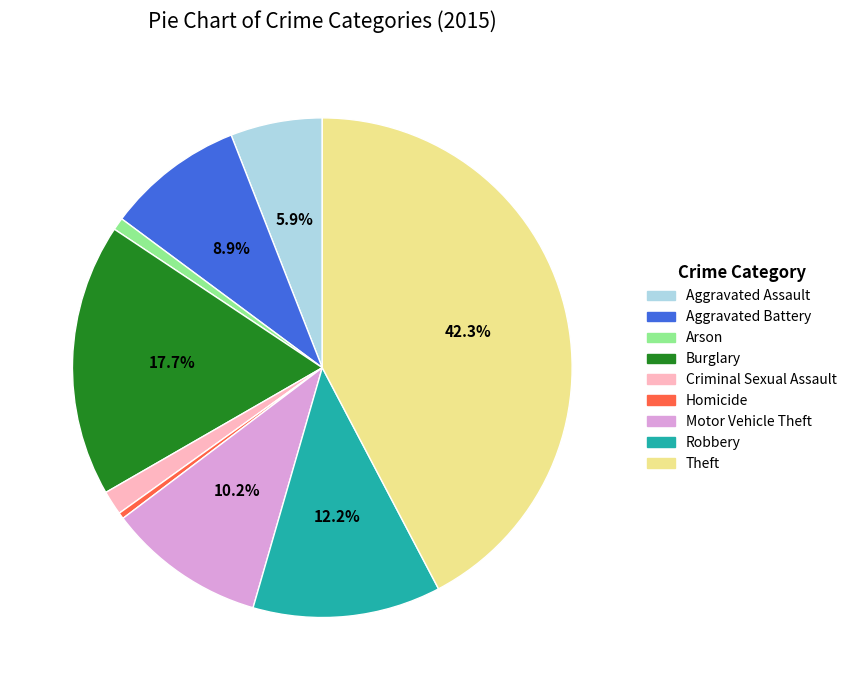

To the nearest percent, what portion does Criminal Sexual Assault represent?

2%